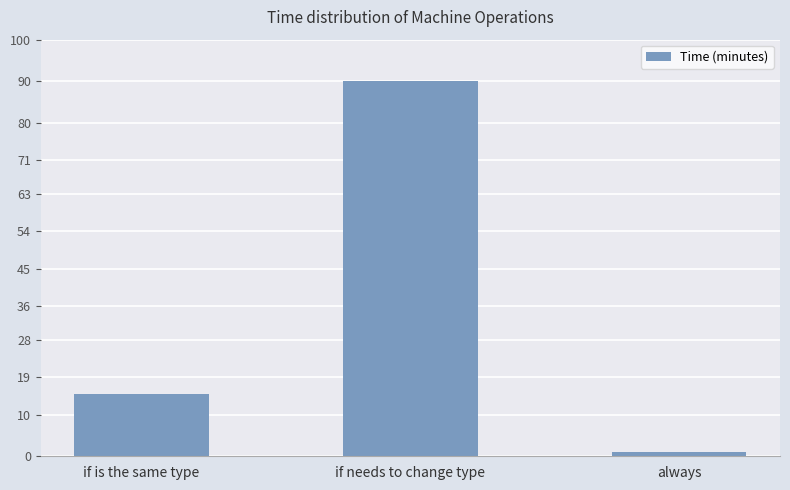

Is it true that the value at if is the same type is 25?

False